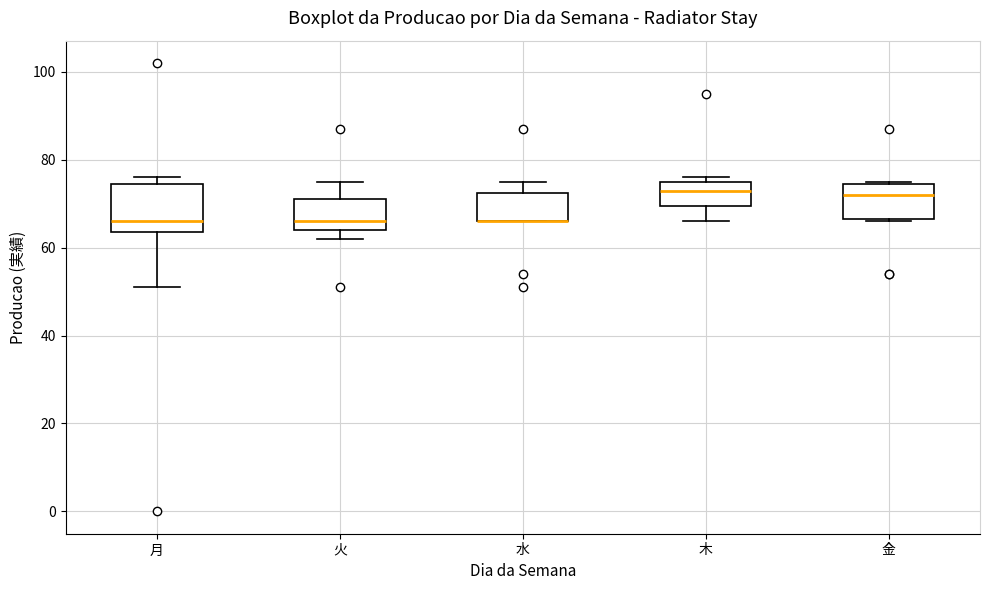

Reading left to right, transcribe this box plot: for each box, give where its median line is, the range the box spans, and where its two whiskers end, as read against the y-axis. The values are not printed on the chart, so give them approximately, as read against the axis.

月: median 66, box 64 to 74, whiskers 52 to 76
火: median 66, box 64 to 72, whiskers 62 to 76
水: median 66 (drawn on the box's lower edge), box 66 to 72, whiskers 66 to 76
木: median 74, box 70 to 76, whiskers 66 to 76 (just above the box's upper edge)
金: median 72, box 66 to 74, whiskers 66 to 76